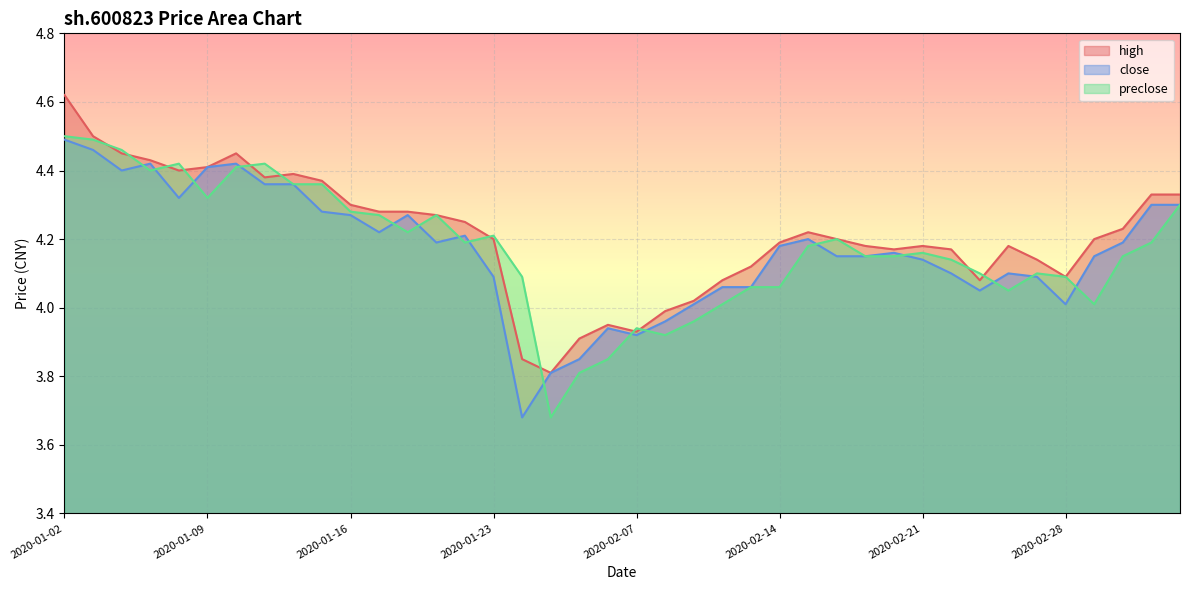

Which has a higher value, 2020-01-03 or 2020-01-20?

2020-01-03